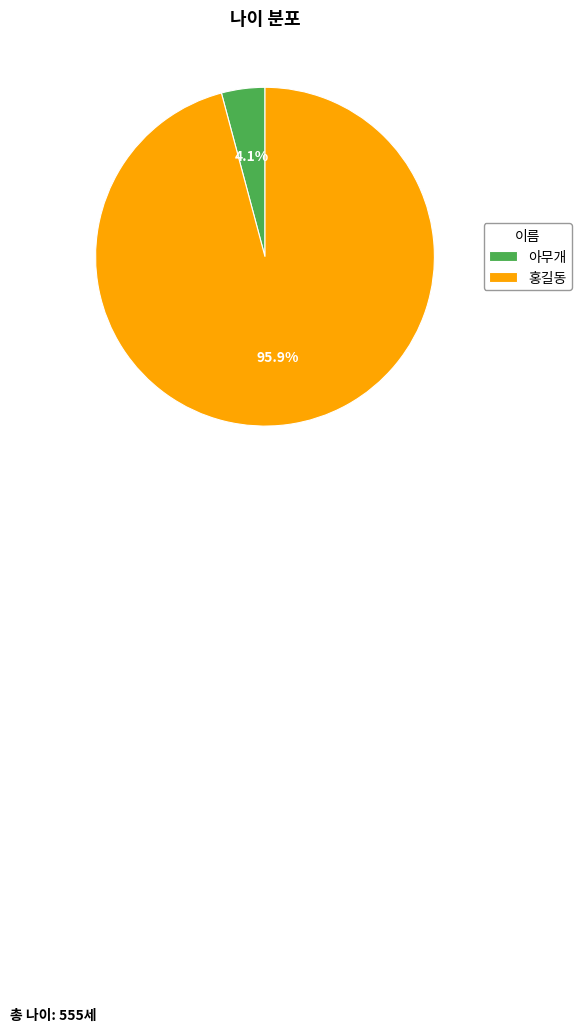

Rank the categories by value from highest to lowest.

홍길동, 아무개